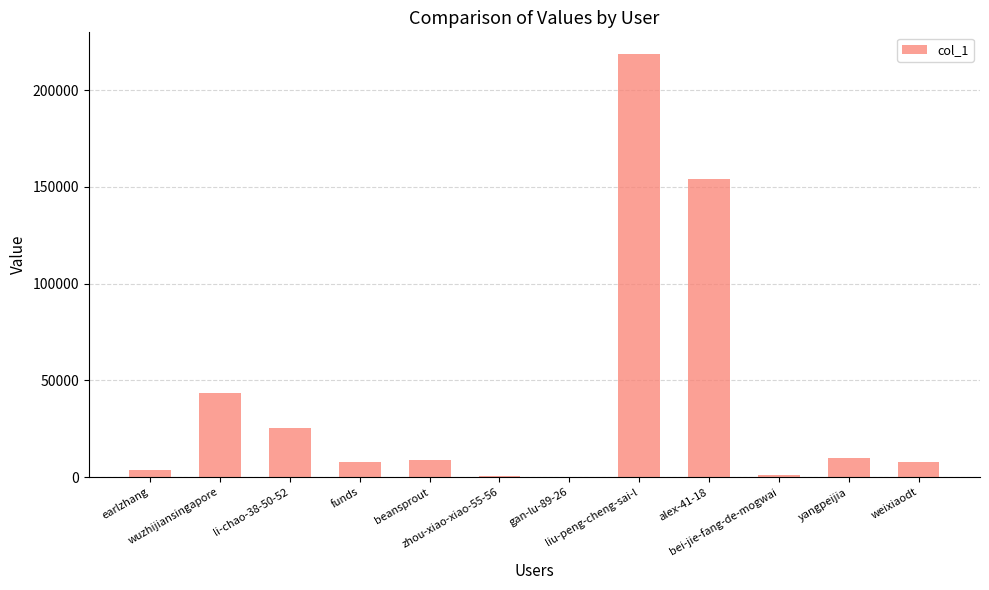

What is the maximum value shown in the chart?

218989